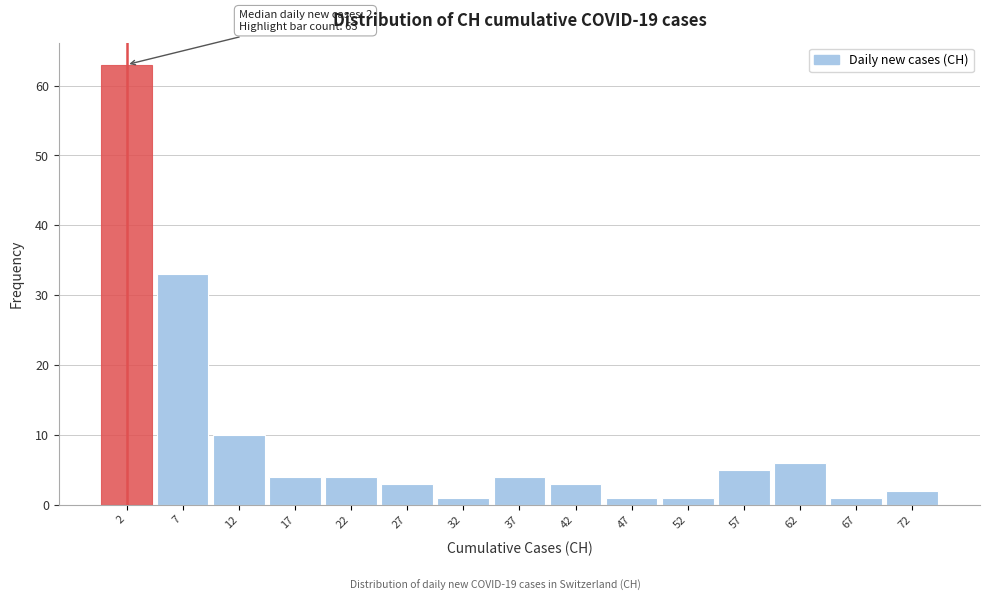

Which range on the x-axis has the tallest bar?

0 to 5